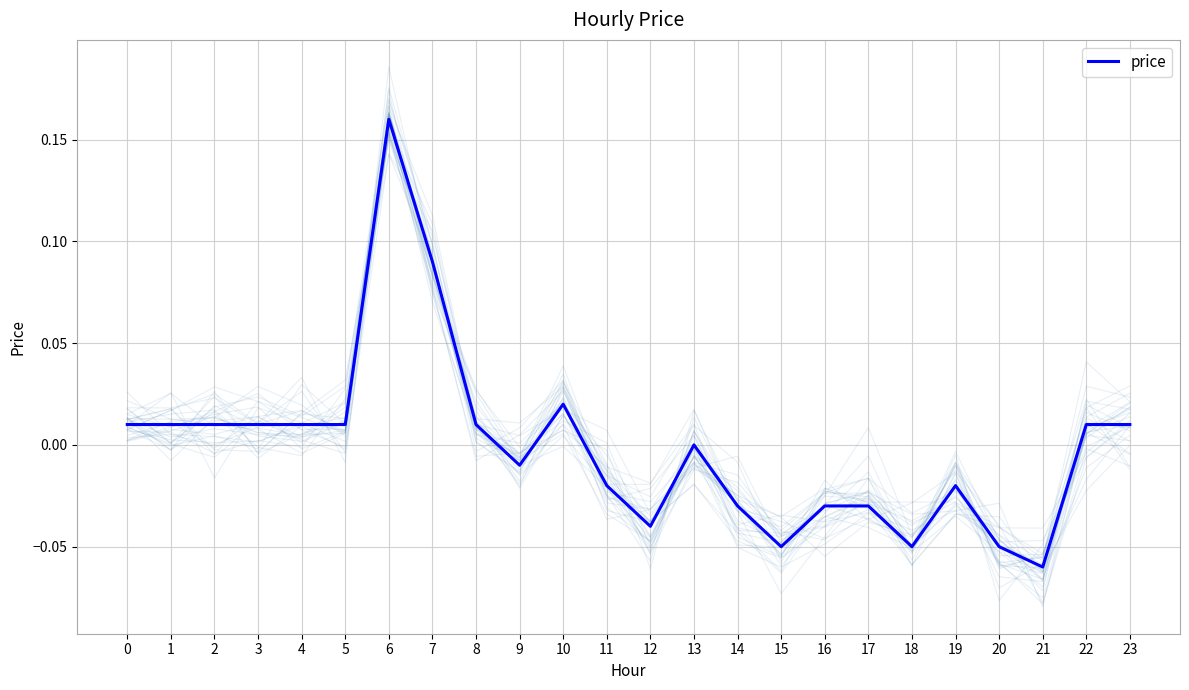

What is the difference between the maximum and minimum values?

0.2